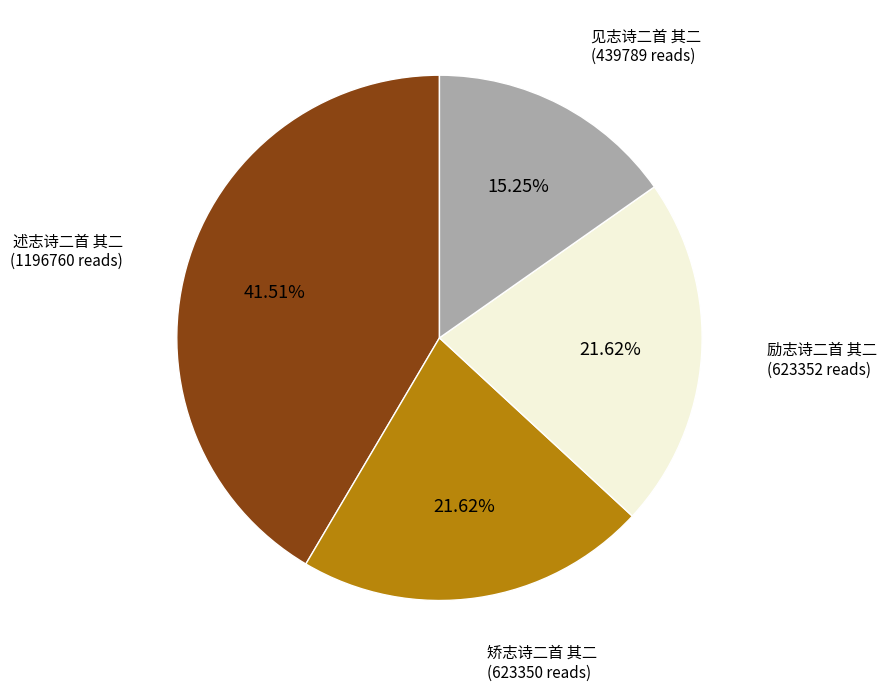

What portion of the pie excludes 述志诗二首 其二?

58.5%